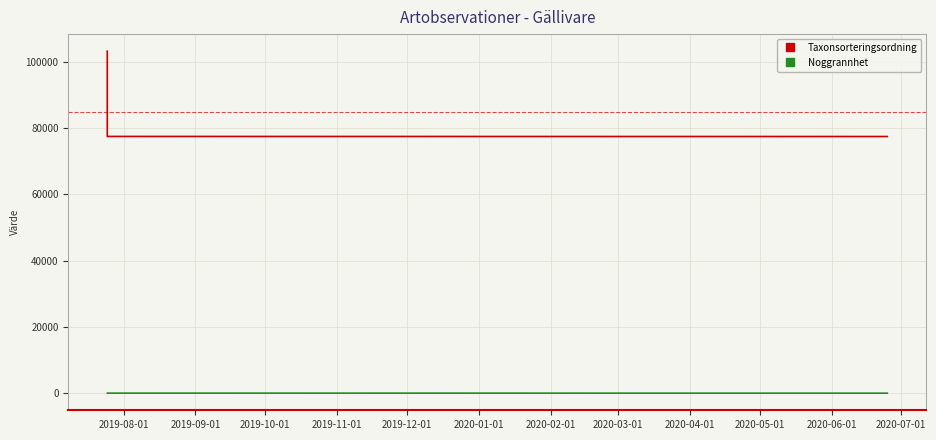

Which series has the largest total across all categories?

Taxonsorteringsordning